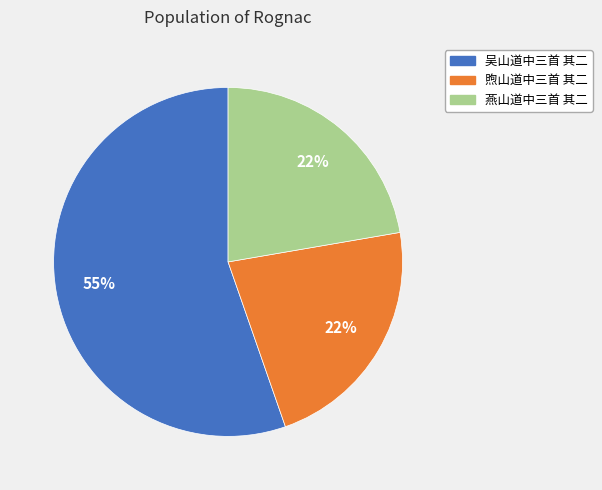

To the nearest percent, what is the average slice percentage?

33%